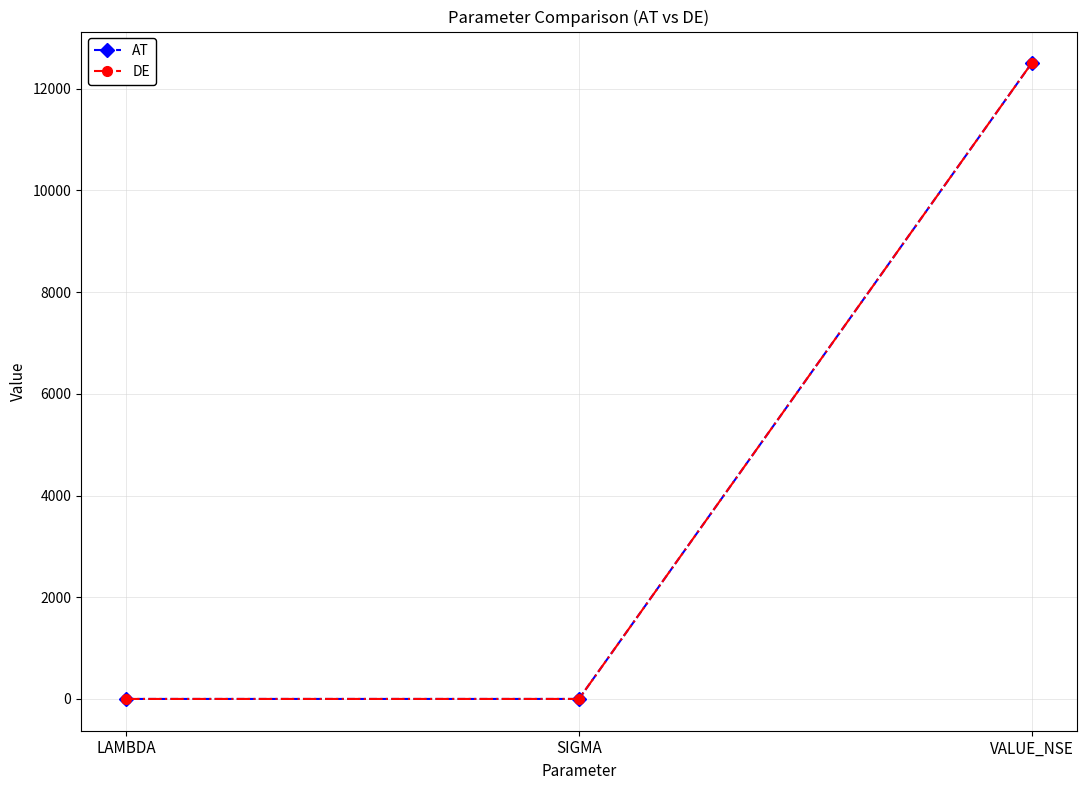

What is the maximum value for DE?

12500.0